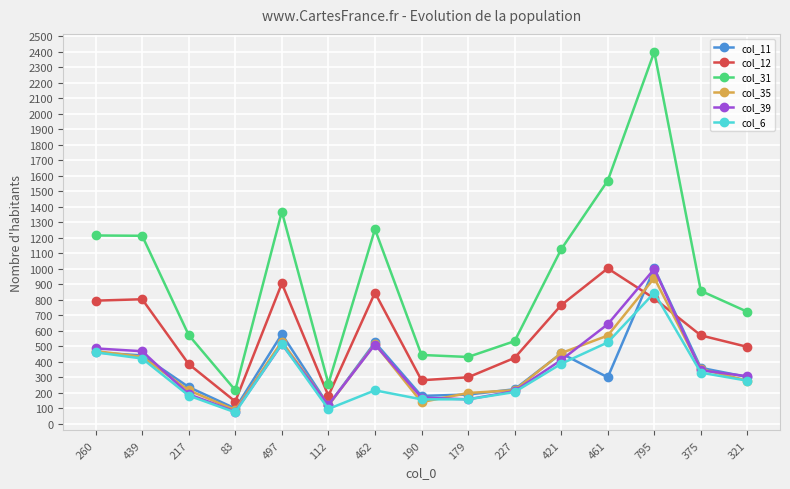

How many interior local valleys does the col_39 series have?

3